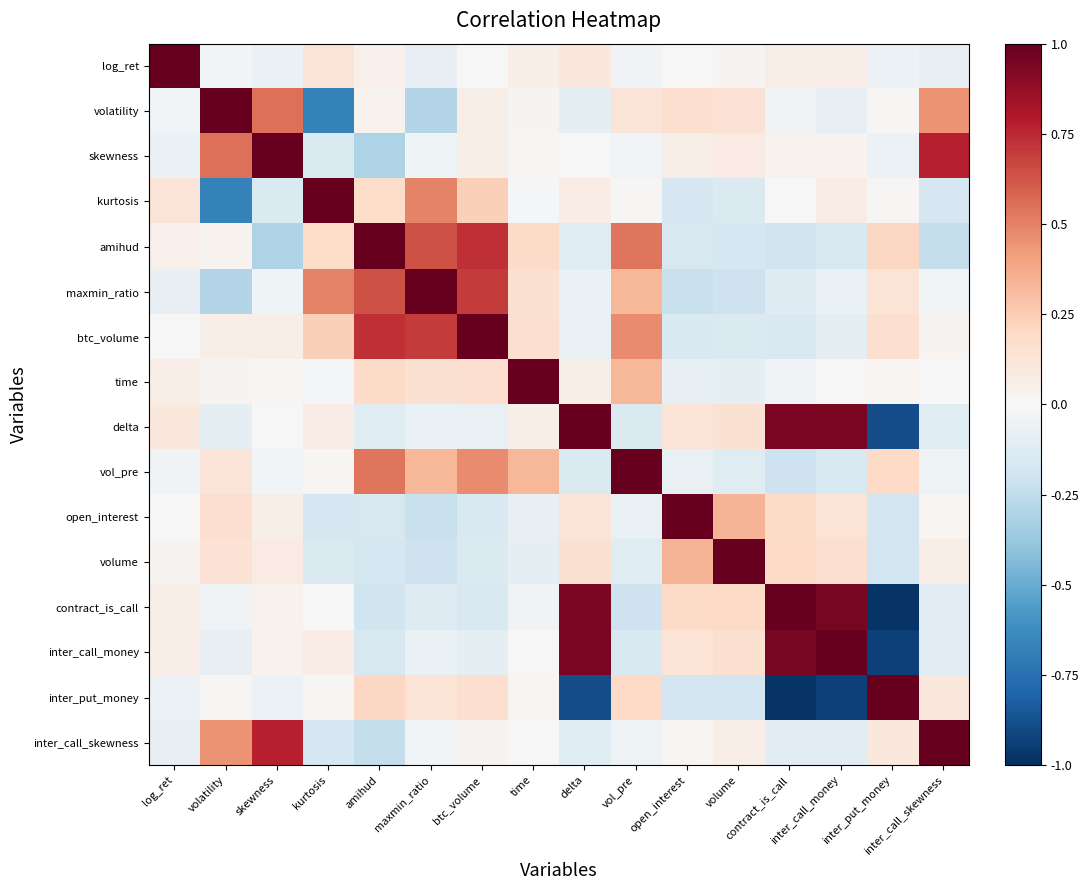

Reading right to left, extract all data points from this chart.

log_ret: inter_call_skewness=-0.1	inter_put_money=-0.1	inter_call_money=0.1	contract_is_call=0.1	volume=0.0	open_interest=0.0	vol_pre=-0.0	delta=0.1	time=0.1	btc_volume=0.0	maxmin_ratio=-0.1	amihud=0.1	kurtosis=0.1	skewness=-0.1	volatility=-0.0	log_ret=1.0
volatility: inter_call_skewness=0.5	inter_put_money=0.0	inter_call_money=-0.1	contract_is_call=-0.0	volume=0.1	open_interest=0.2	vol_pre=0.1	delta=-0.1	time=0.0	btc_volume=0.1	maxmin_ratio=-0.3	amihud=0.0	kurtosis=-0.7	skewness=0.6	volatility=1.0	log_ret=-0.0
skewness: inter_call_skewness=0.8	inter_put_money=-0.1	inter_call_money=0.0	contract_is_call=0.0	volume=0.1	open_interest=0.1	vol_pre=-0.0	delta=0.0	time=0.0	btc_volume=0.1	maxmin_ratio=-0.0	amihud=-0.3	kurtosis=-0.1	skewness=1.0	volatility=0.6	log_ret=-0.1
kurtosis: inter_call_skewness=-0.2	inter_put_money=0.0	inter_call_money=0.1	contract_is_call=0.0	volume=-0.1	open_interest=-0.2	vol_pre=0.0	delta=0.1	time=-0.0	btc_volume=0.2	maxmin_ratio=0.5	amihud=0.2	kurtosis=1.0	skewness=-0.1	volatility=-0.7	log_ret=0.1
amihud: inter_call_skewness=-0.2	inter_put_money=0.2	inter_call_money=-0.2	contract_is_call=-0.2	volume=-0.2	open_interest=-0.2	vol_pre=0.5	delta=-0.1	time=0.2	btc_volume=0.7	maxmin_ratio=0.6	amihud=1.0	kurtosis=0.2	skewness=-0.3	volatility=0.0	log_ret=0.1
maxmin_ratio: inter_call_skewness=-0.0	inter_put_money=0.1	inter_call_money=-0.1	contract_is_call=-0.1	volume=-0.2	open_interest=-0.2	vol_pre=0.3	delta=-0.1	time=0.2	btc_volume=0.7	maxmin_ratio=1.0	amihud=0.6	kurtosis=0.5	skewness=-0.0	volatility=-0.3	log_ret=-0.1
btc_volume: inter_call_skewness=0.0	inter_put_money=0.2	inter_call_money=-0.1	contract_is_call=-0.1	volume=-0.1	open_interest=-0.1	vol_pre=0.5	delta=-0.1	time=0.2	btc_volume=1.0	maxmin_ratio=0.7	amihud=0.7	kurtosis=0.2	skewness=0.1	volatility=0.1	log_ret=0.0
time: inter_call_skewness=0.0	inter_put_money=0.0	inter_call_money=-0.0	contract_is_call=-0.0	volume=-0.1	open_interest=-0.1	vol_pre=0.3	delta=0.1	time=1.0	btc_volume=0.2	maxmin_ratio=0.2	amihud=0.2	kurtosis=-0.0	skewness=0.0	volatility=0.0	log_ret=0.1
delta: inter_call_skewness=-0.1	inter_put_money=-0.9	inter_call_money=0.9	contract_is_call=0.9	volume=0.2	open_interest=0.1	vol_pre=-0.1	delta=1.0	time=0.1	btc_volume=-0.1	maxmin_ratio=-0.1	amihud=-0.1	kurtosis=0.1	skewness=0.0	volatility=-0.1	log_ret=0.1
vol_pre: inter_call_skewness=-0.1	inter_put_money=0.2	inter_call_money=-0.2	contract_is_call=-0.2	volume=-0.1	open_interest=-0.1	vol_pre=1.0	delta=-0.1	time=0.3	btc_volume=0.5	maxmin_ratio=0.3	amihud=0.5	kurtosis=0.0	skewness=-0.0	volatility=0.1	log_ret=-0.0
open_interest: inter_call_skewness=0.0	inter_put_money=-0.2	inter_call_money=0.1	contract_is_call=0.2	volume=0.3	open_interest=1.0	vol_pre=-0.1	delta=0.1	time=-0.1	btc_volume=-0.1	maxmin_ratio=-0.2	amihud=-0.2	kurtosis=-0.2	skewness=0.1	volatility=0.2	log_ret=0.0
volume: inter_call_skewness=0.1	inter_put_money=-0.2	inter_call_money=0.2	contract_is_call=0.2	volume=1.0	open_interest=0.3	vol_pre=-0.1	delta=0.2	time=-0.1	btc_volume=-0.1	maxmin_ratio=-0.2	amihud=-0.2	kurtosis=-0.1	skewness=0.1	volatility=0.1	log_ret=0.0
contract_is_call: inter_call_skewness=-0.1	inter_put_money=-1.0	inter_call_money=0.9	contract_is_call=1.0	volume=0.2	open_interest=0.2	vol_pre=-0.2	delta=0.9	time=-0.0	btc_volume=-0.1	maxmin_ratio=-0.1	amihud=-0.2	kurtosis=0.0	skewness=0.0	volatility=-0.0	log_ret=0.1
inter_call_money: inter_call_skewness=-0.1	inter_put_money=-0.9	inter_call_money=1.0	contract_is_call=0.9	volume=0.2	open_interest=0.1	vol_pre=-0.2	delta=0.9	time=-0.0	btc_volume=-0.1	maxmin_ratio=-0.1	amihud=-0.2	kurtosis=0.1	skewness=0.0	volatility=-0.1	log_ret=0.1
inter_put_money: inter_call_skewness=0.1	inter_put_money=1.0	inter_call_money=-0.9	contract_is_call=-1.0	volume=-0.2	open_interest=-0.2	vol_pre=0.2	delta=-0.9	time=0.0	btc_volume=0.2	maxmin_ratio=0.1	amihud=0.2	kurtosis=0.0	skewness=-0.1	volatility=0.0	log_ret=-0.1
inter_call_skewness: inter_call_skewness=1.0	inter_put_money=0.1	inter_call_money=-0.1	contract_is_call=-0.1	volume=0.1	open_interest=0.0	vol_pre=-0.1	delta=-0.1	time=0.0	btc_volume=0.0	maxmin_ratio=-0.0	amihud=-0.2	kurtosis=-0.2	skewness=0.8	volatility=0.5	log_ret=-0.1